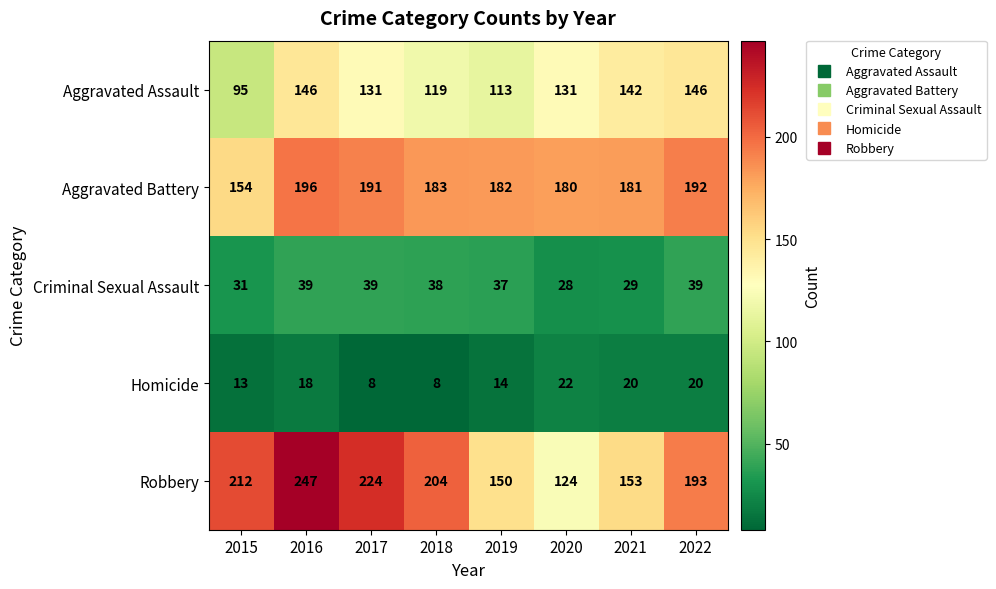

What is the minimum value shown in the chart?

8